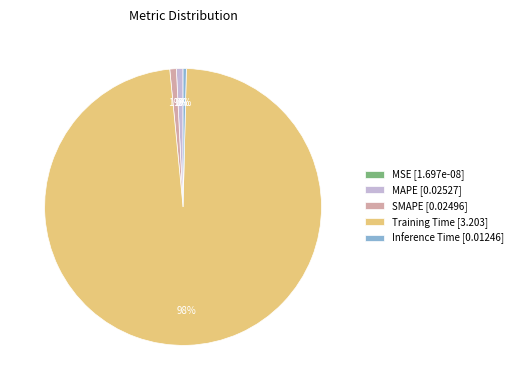

How many segments does this pie chart have?

5